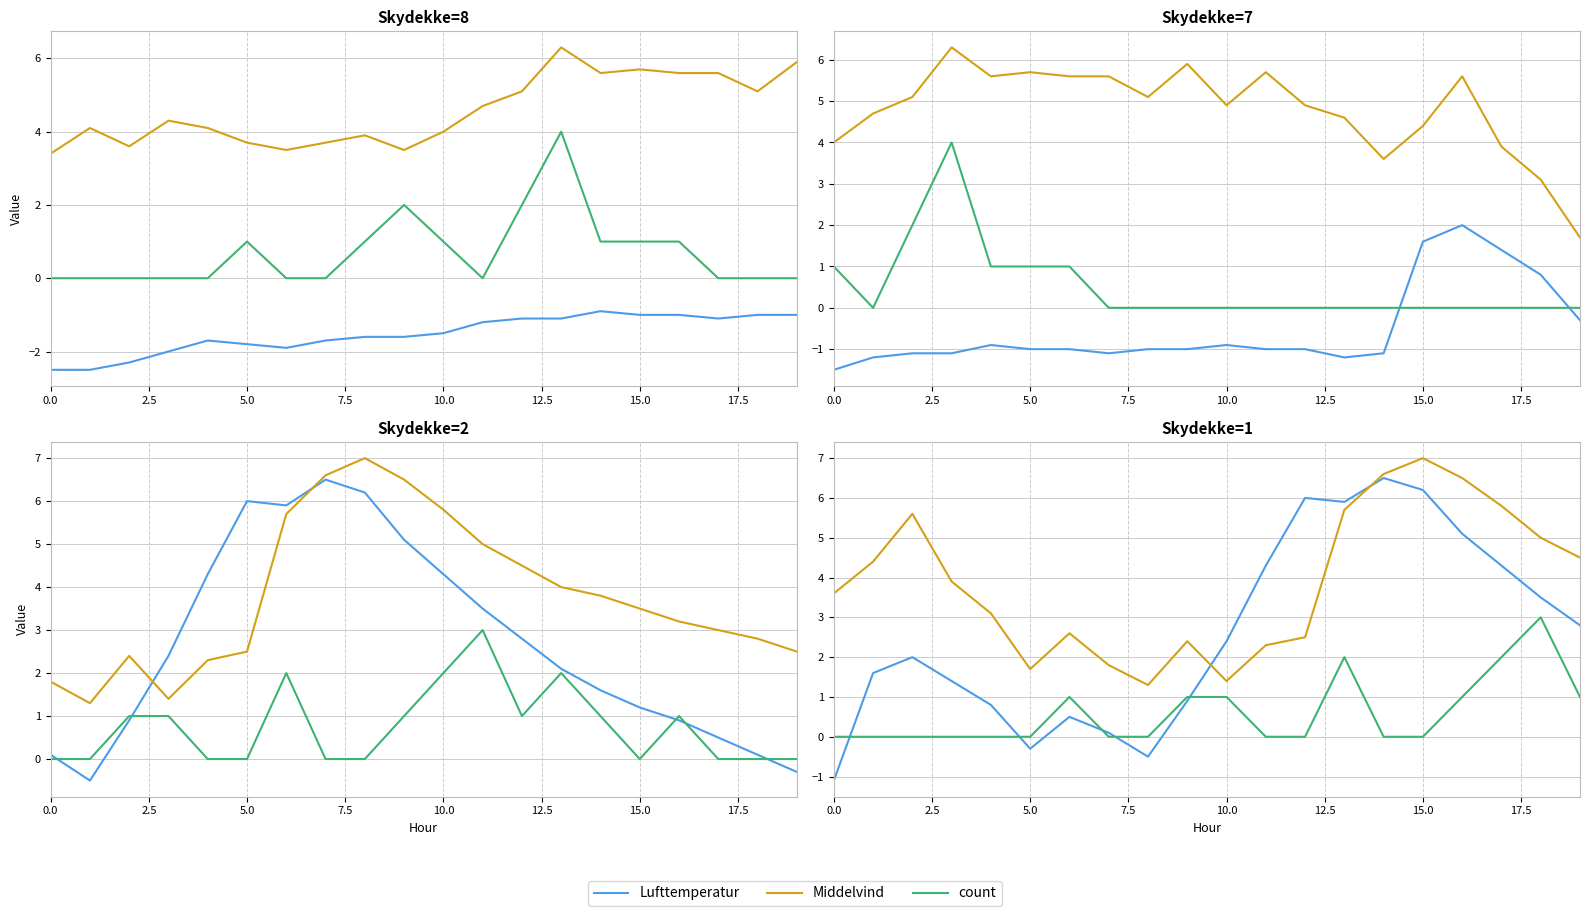

How many interior local peaks does the Middelvind series have?

4